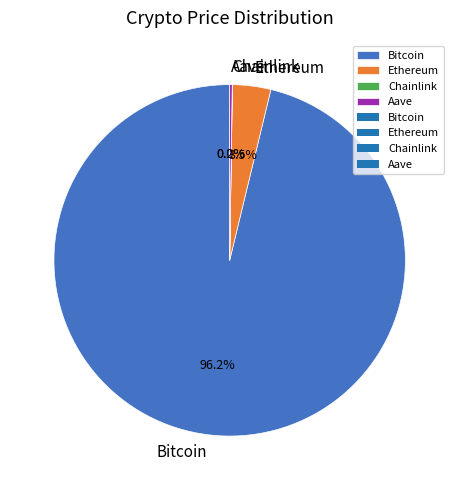

Which category has the biggest portion of the pie?

Bitcoin